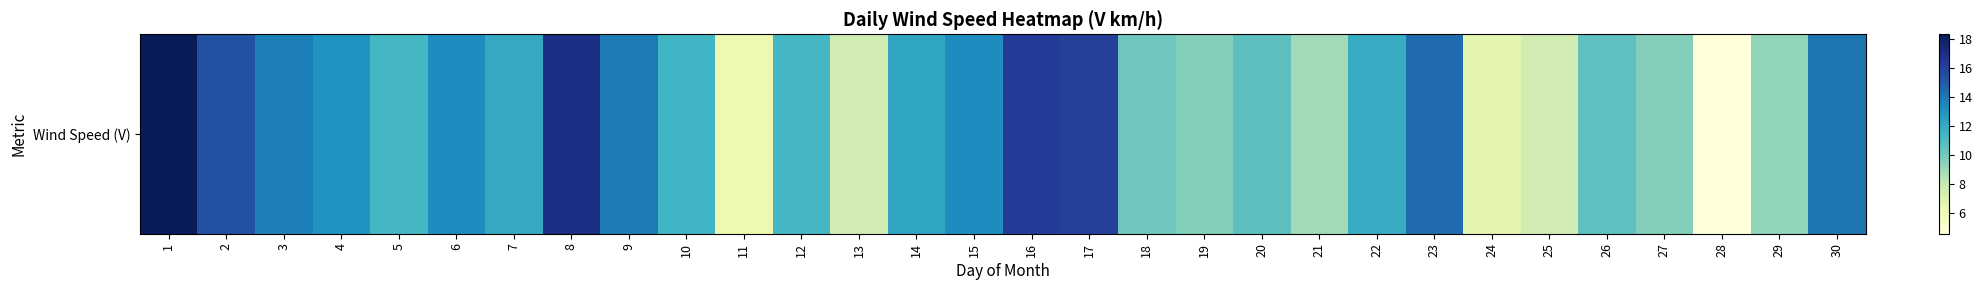

What is the change in value from 24 to 25?

+0.9